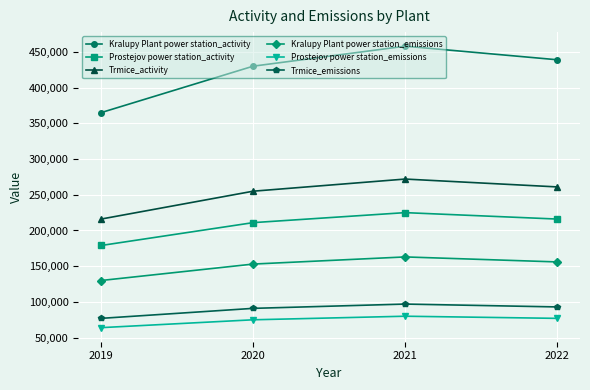

Which category has the highest value in the Kralupy Plant power station_emissions series?

2021